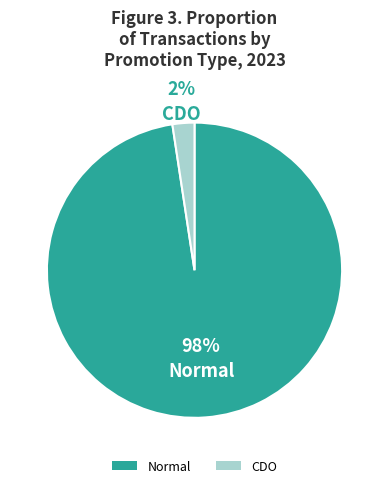

To the nearest percent, what portion does Normal represent?

98%